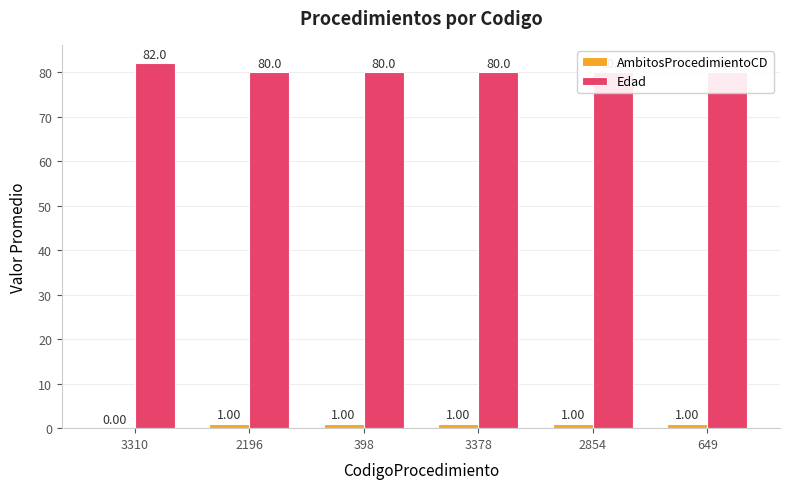

At 2854, list the series in order from largest to smallest.

Edad, AmbitosProcedimientoCD